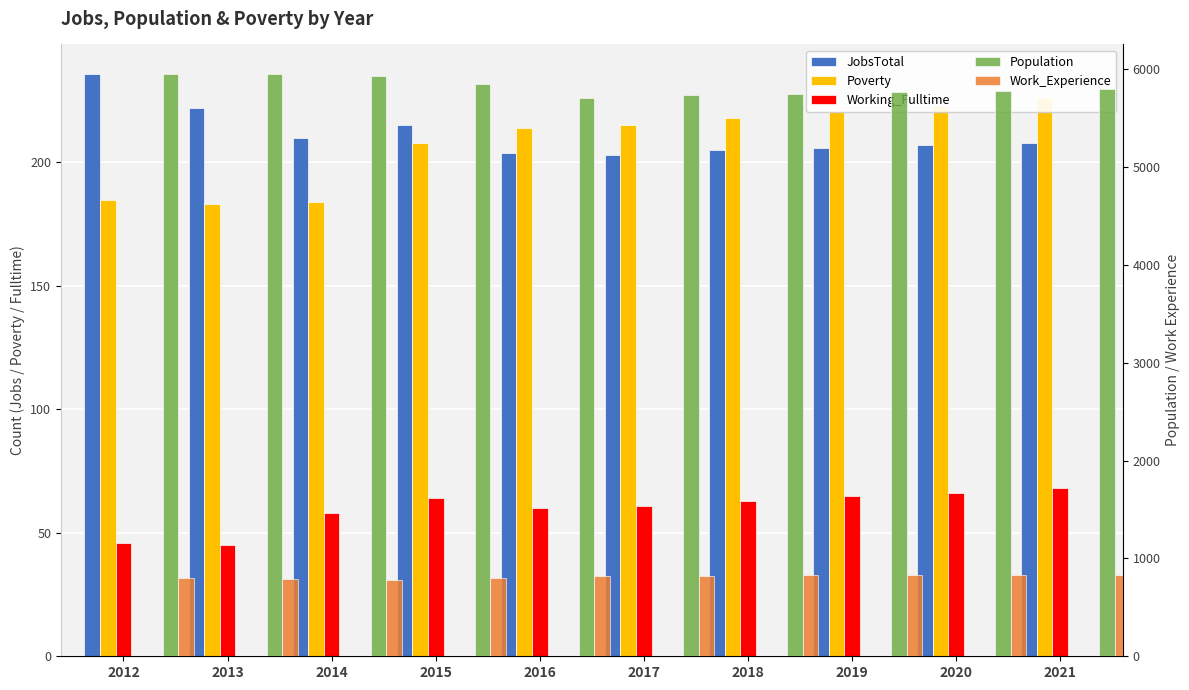

List the labels in order of Population value, largest first.

2012, 2013, 2014, 2015, 2021, 2020, 2019, 2018, 2017, 2016